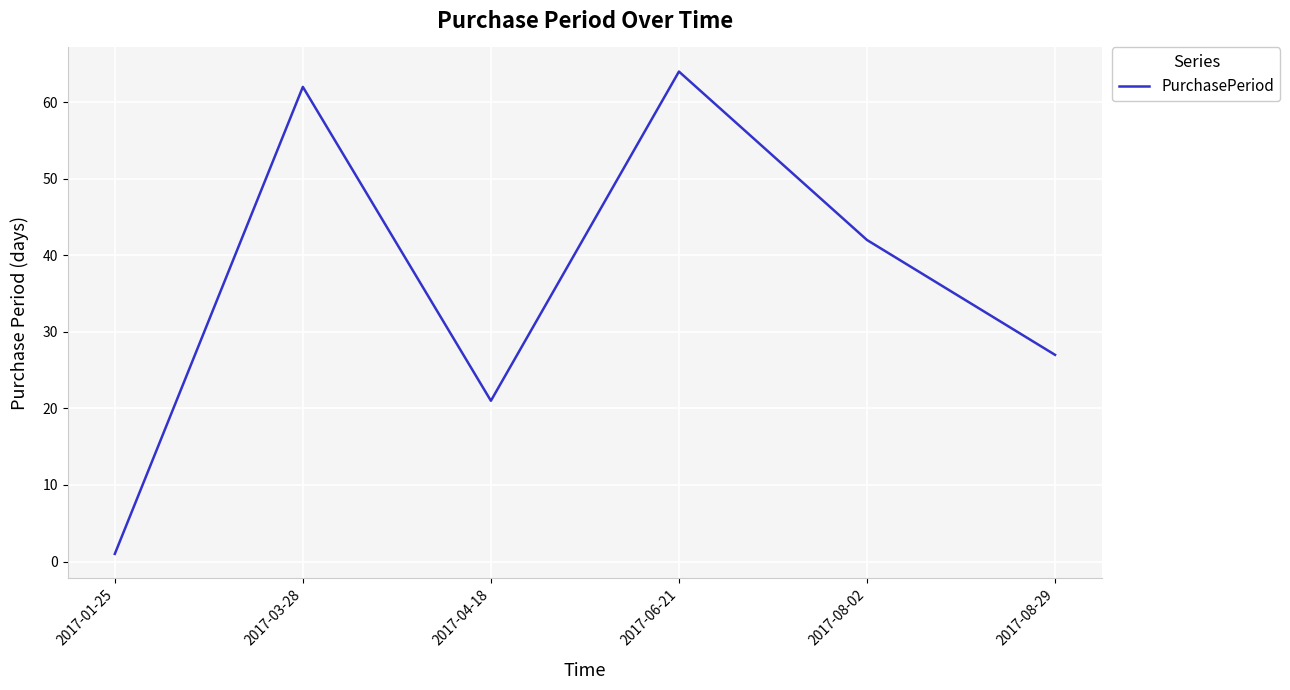

What is the maximum value shown in the chart?

64